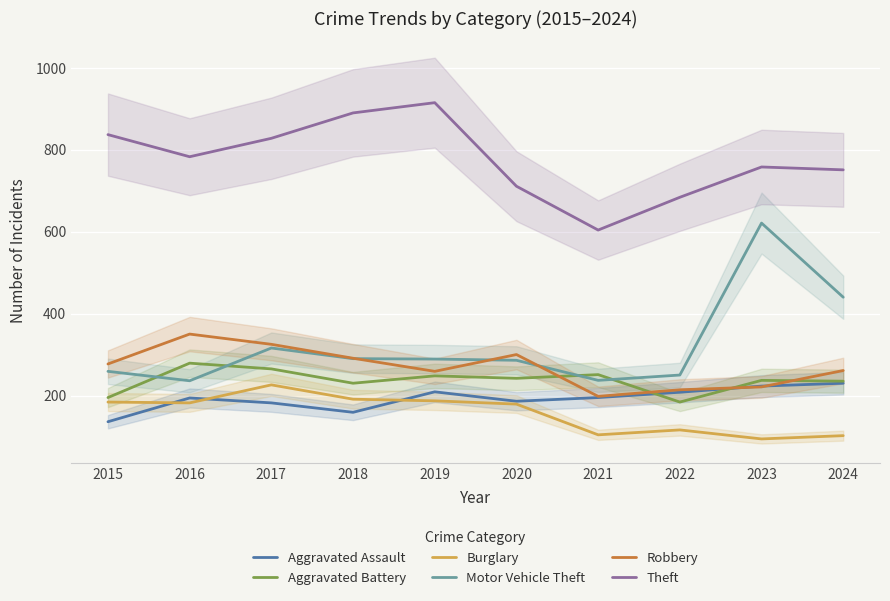

Count the number of data series in this chart.

6